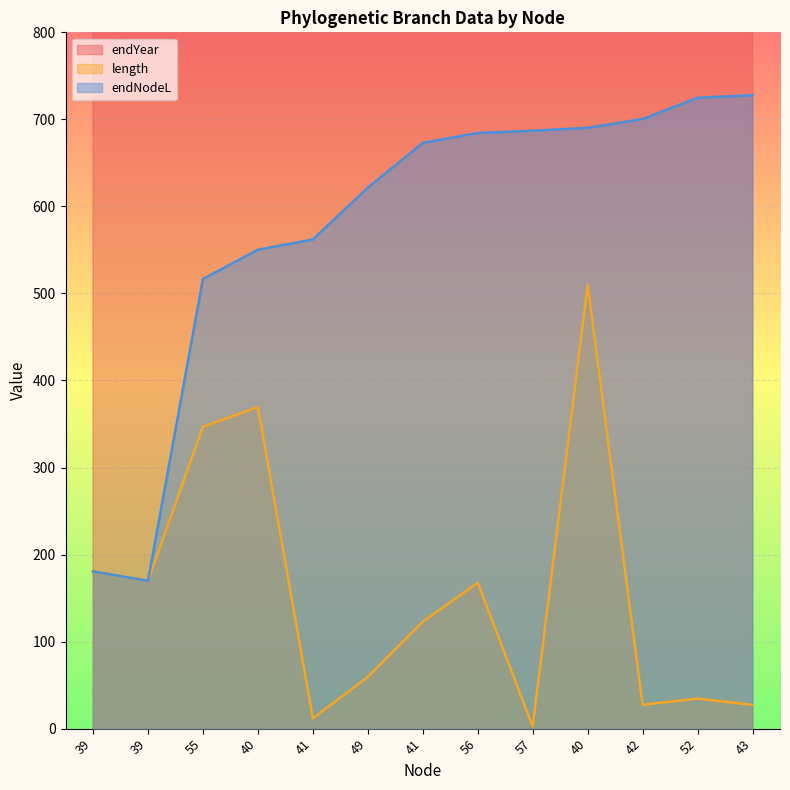

At 41, list the series in order from largest to smallest.

endYear, endNodeL, length